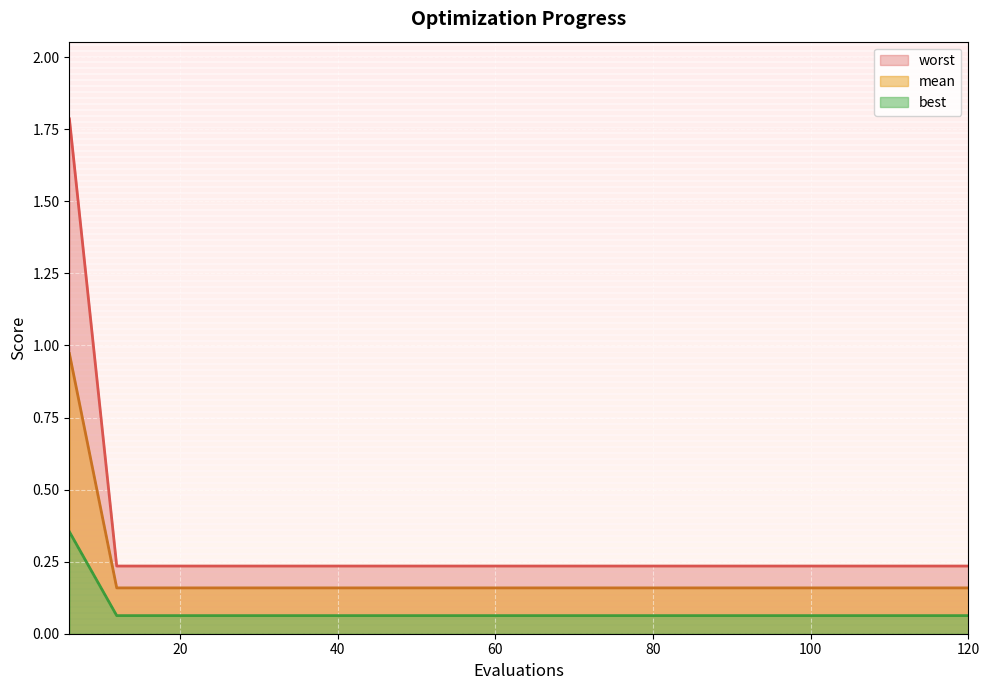

What is the value of the worst point at the 10th from the left?

0.1